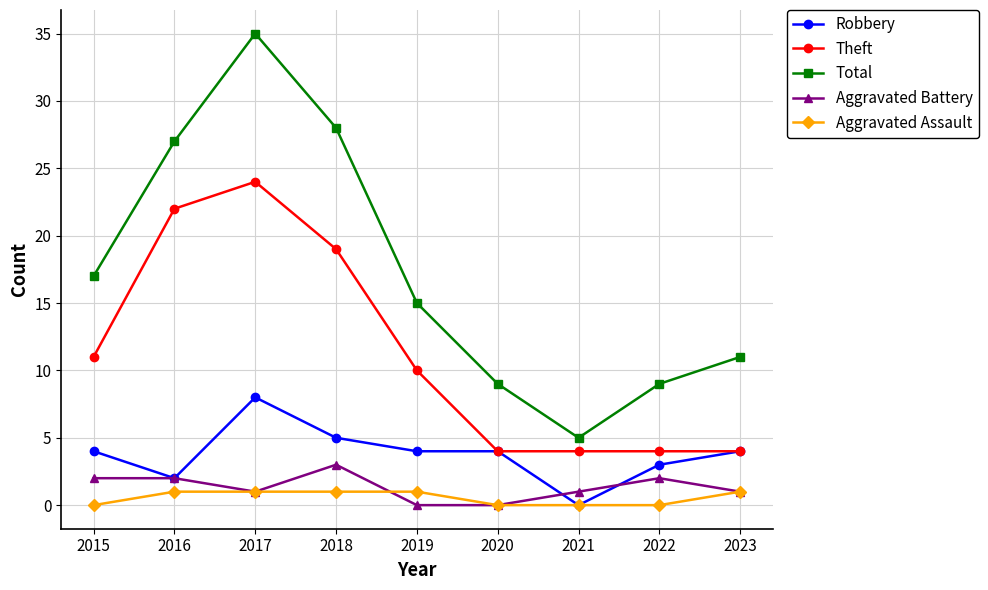

True or false: Theft has more than 0 points higher than both neighbors.

True